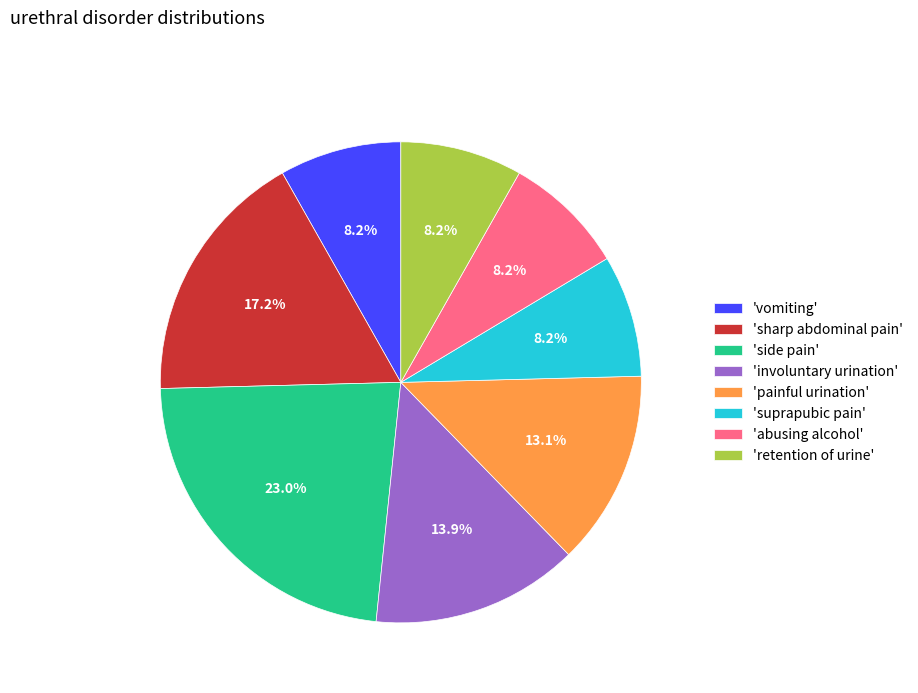

To the nearest percent, what is the difference between the largest and smallest slice percentages?

15%